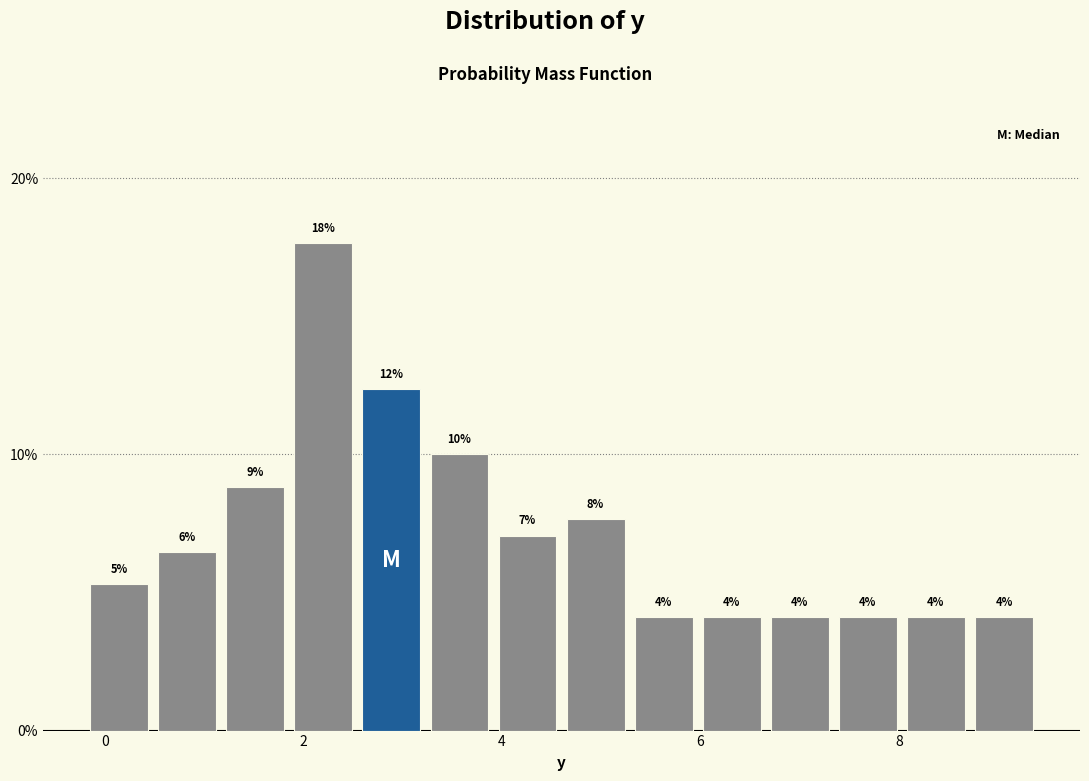

Around what value on the x-axis is the tallest bar? Give the approximate position of its centre, as read against the axis.

2.2